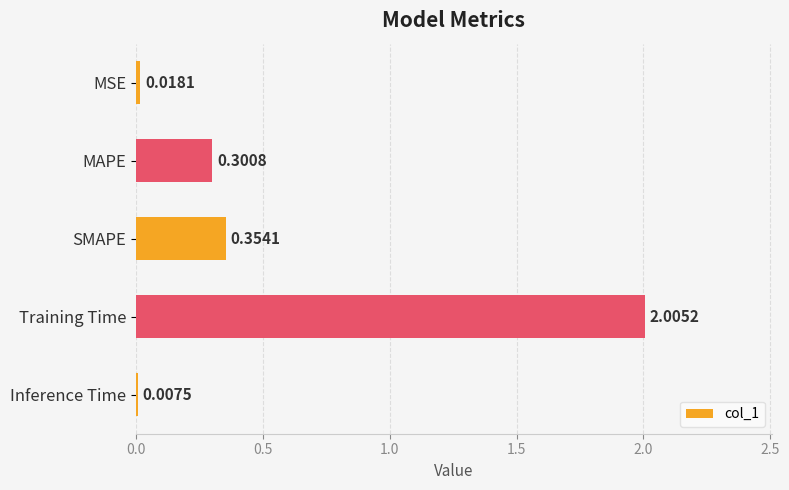

At which category does the chart reach its peak across all series?

Training Time